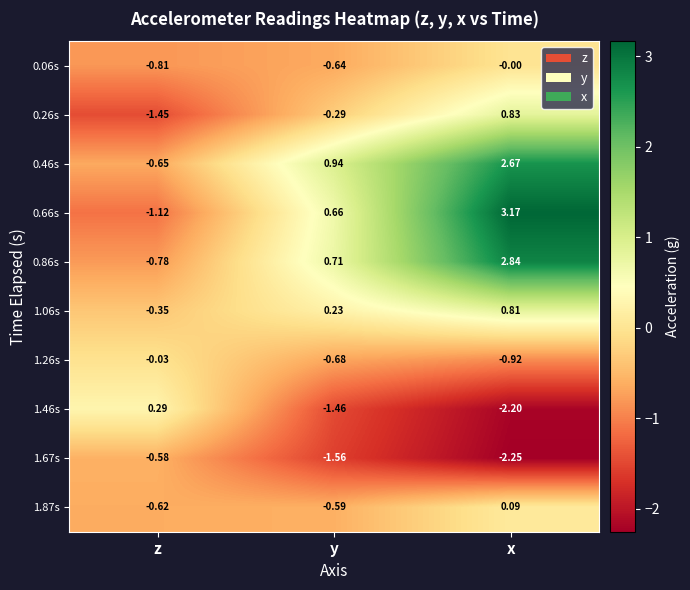

Which category has the highest value across all series?

x